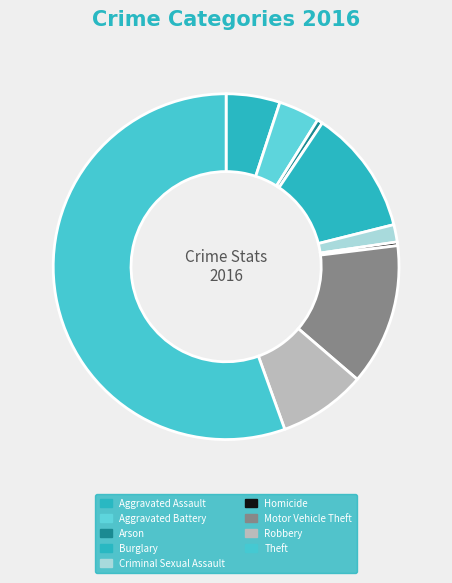

Is Aggravated Assault the majority of the pie?

No